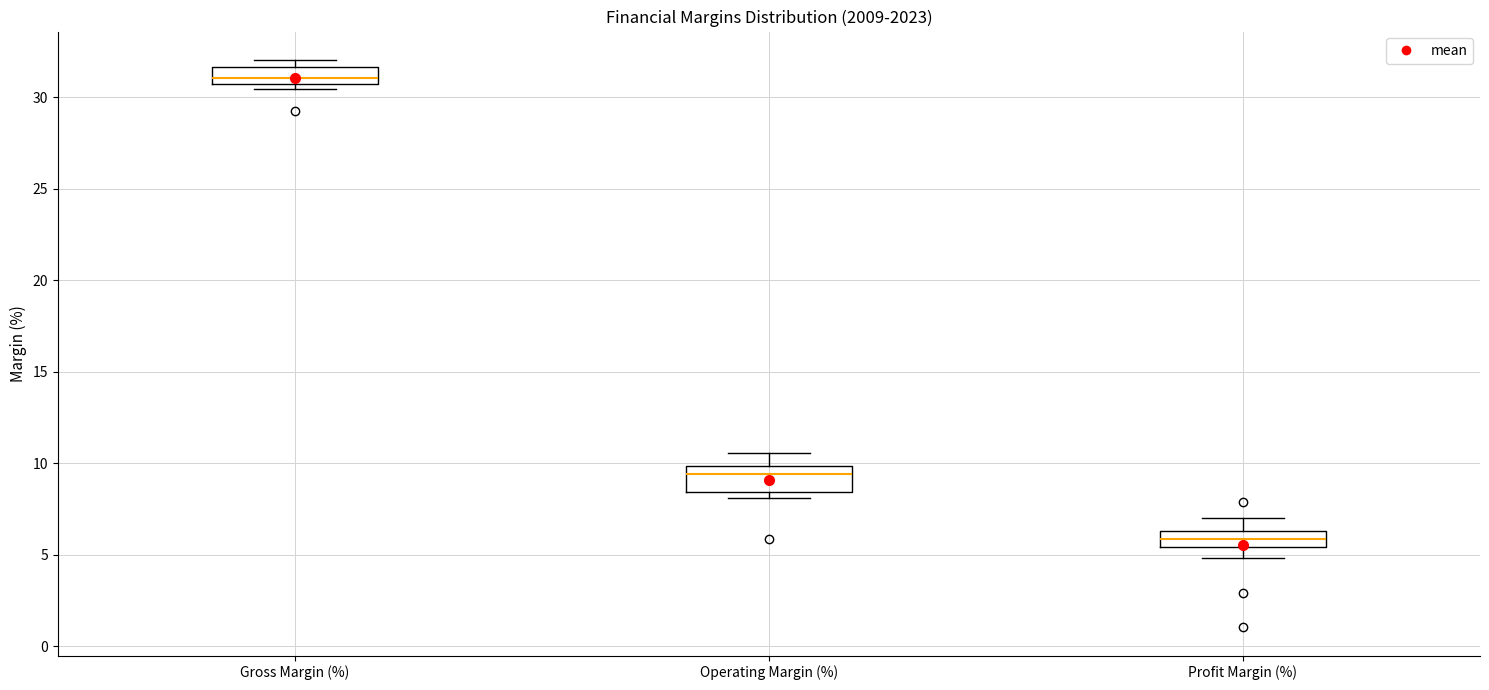

Reading left to right, read every box against the y-axis: the position of its median line, the range the box covers, and the ends of its whiskers. The values are not printed on the chart, so give them approximately, as read against the axis.

Gross Margin (%): median 31.0, box 30.5 to 31.5, whiskers 30.5 (just below the box's lower edge) to 32.0
Operating Margin (%): median 9.5, box 8.5 to 10.0, whiskers 8.0 to 10.5
Profit Margin (%): median 6.0, box 5.5 to 6.5, whiskers 5.0 to 7.0